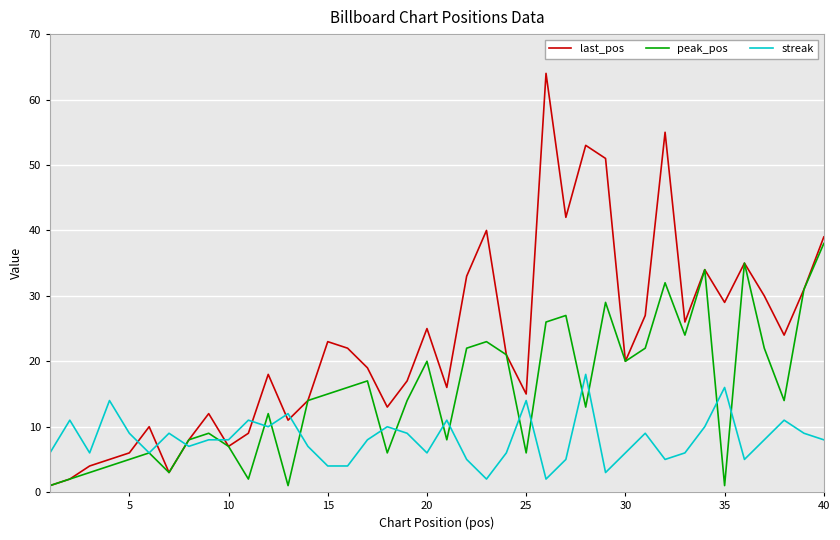

True or false: streak has more than 1 points higher than both neighbors.

True